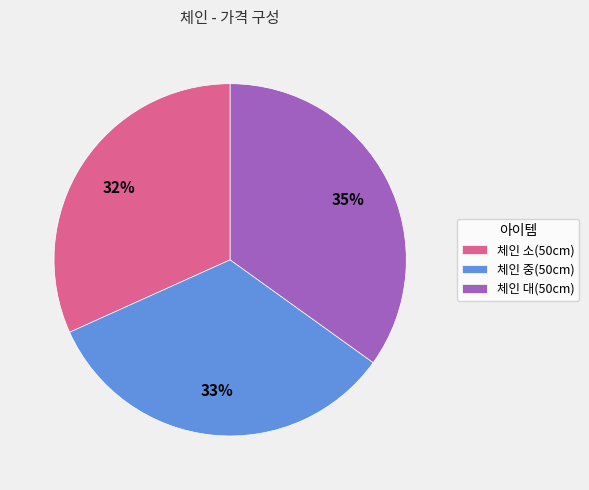

Between 체인 중(50cm) and 체인 소(50cm), which is larger?

체인 중(50cm)